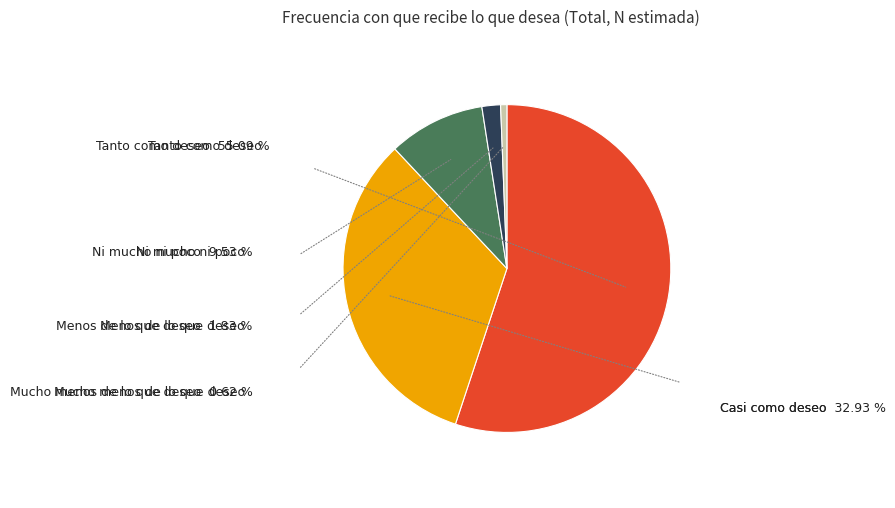

How many segments does this pie chart have?

5